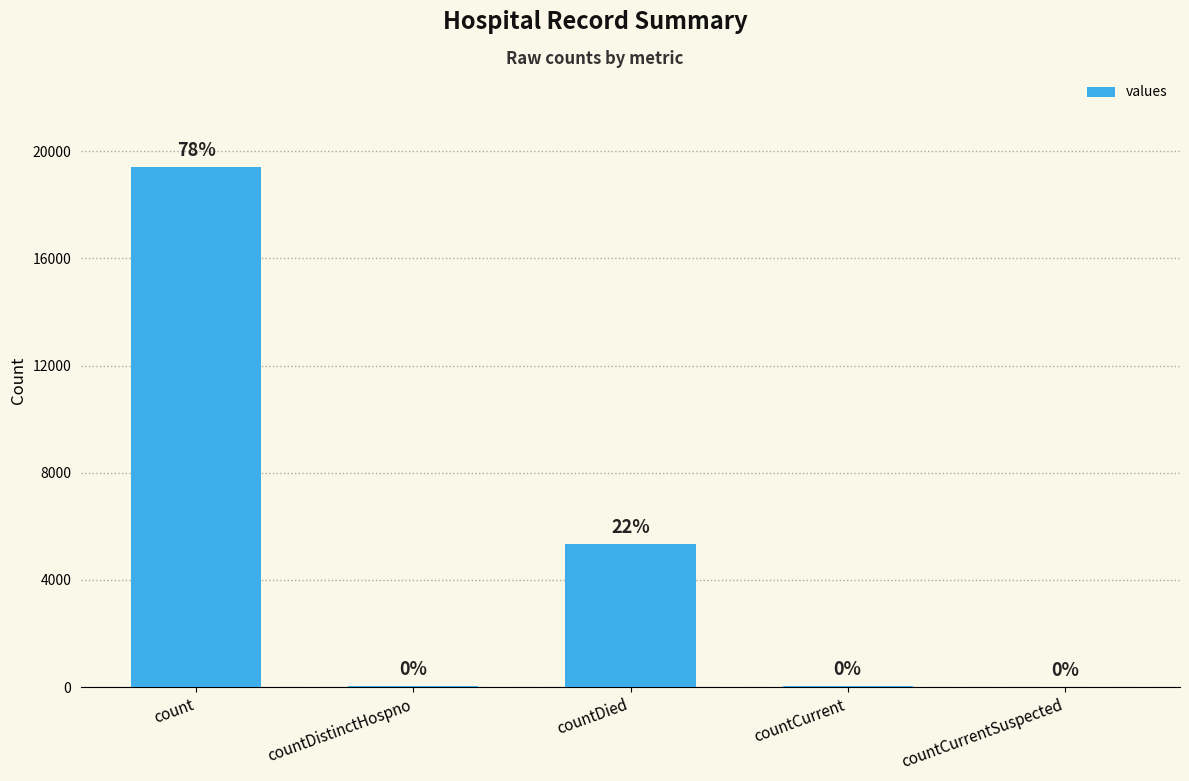

At which label does the data first exceed 60?

count